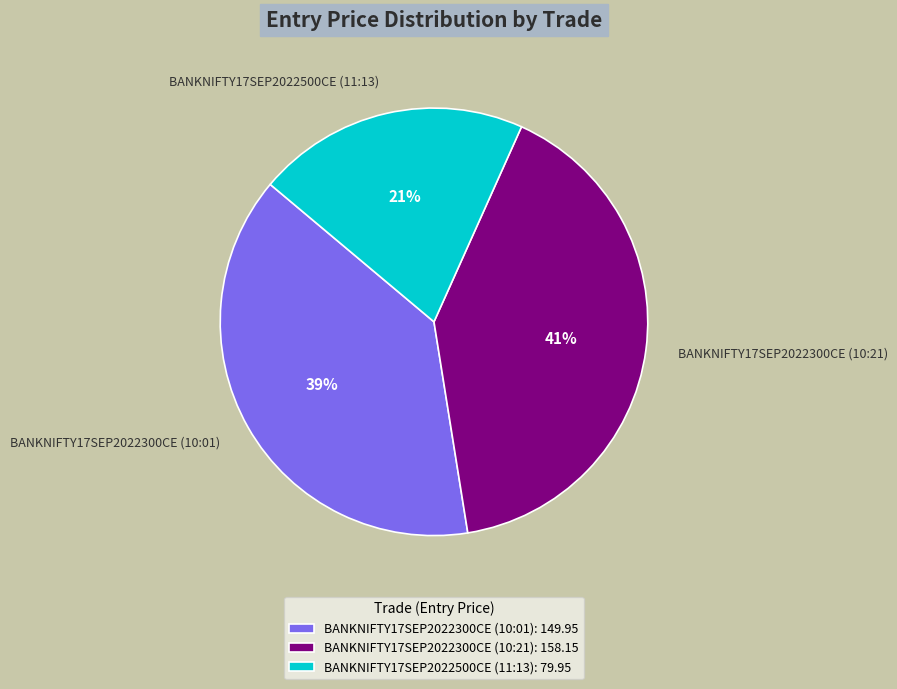

Do BANKNIFTY17SEP2022500CE (11:13) and BANKNIFTY17SEP2022300CE (10:21) together represent more than half of the pie?

Yes